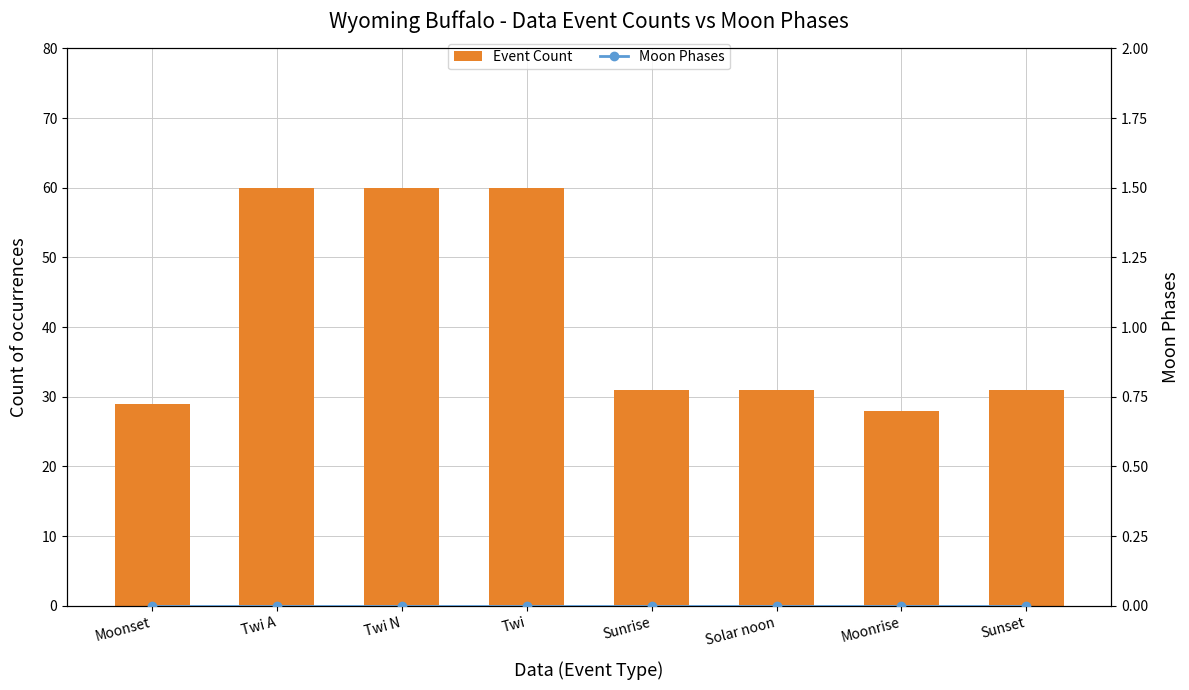

What is the total value across all series at Moonset?

29